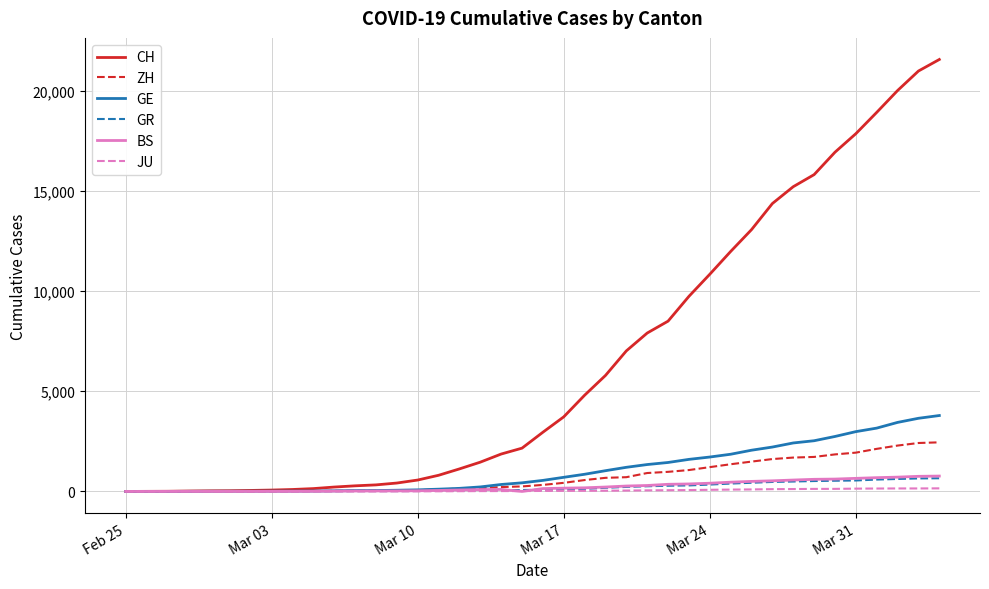

How many lines are shown in the chart?

6